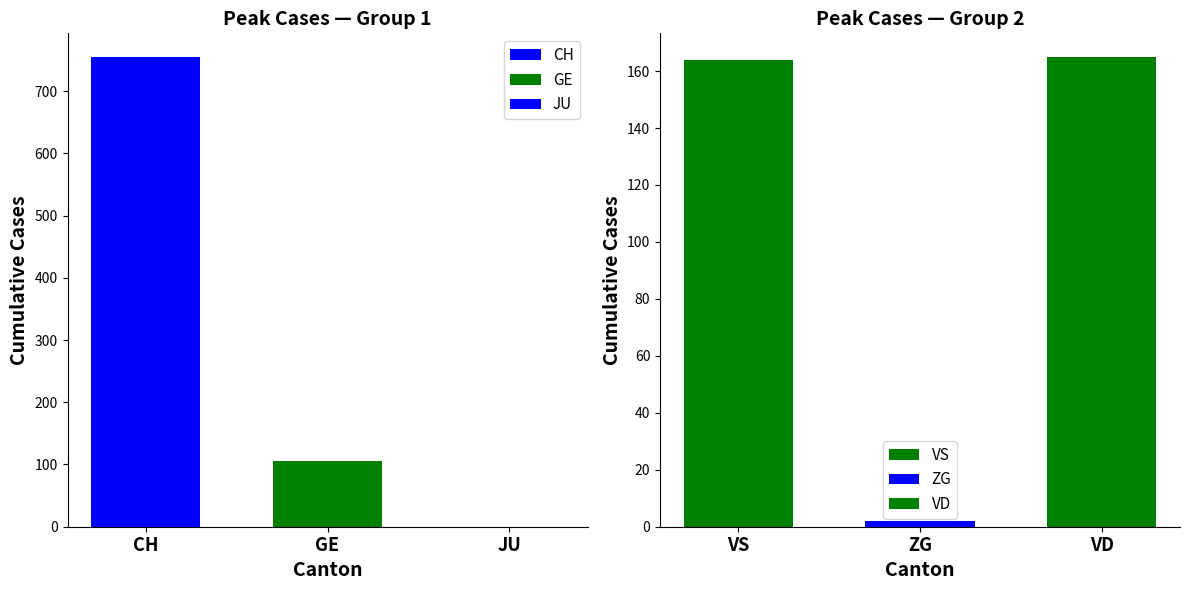

Is it true that JU equals 0 at 12?

True